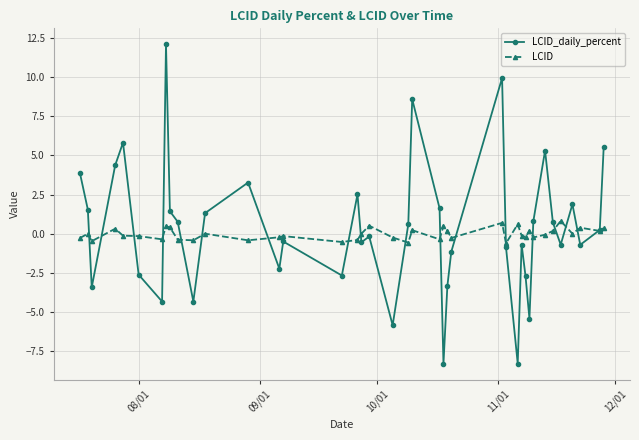

True or false: LCID_daily_percent has more than 0 interior local peaks.

True